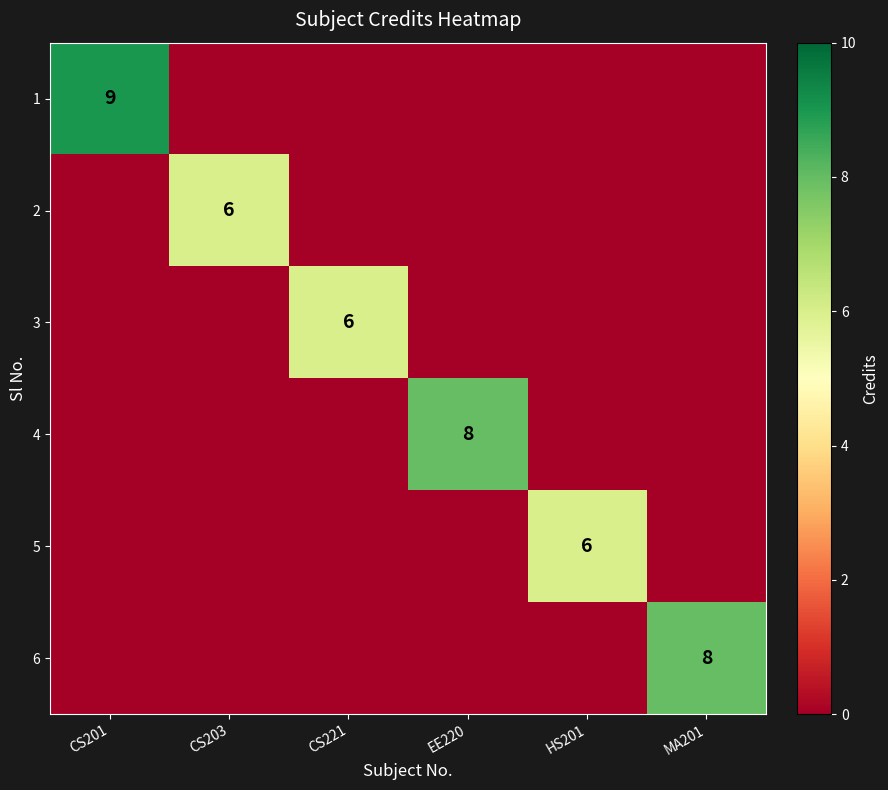

Is the value of 6 at MA201 greater than the value of 5 at HS201?

Yes